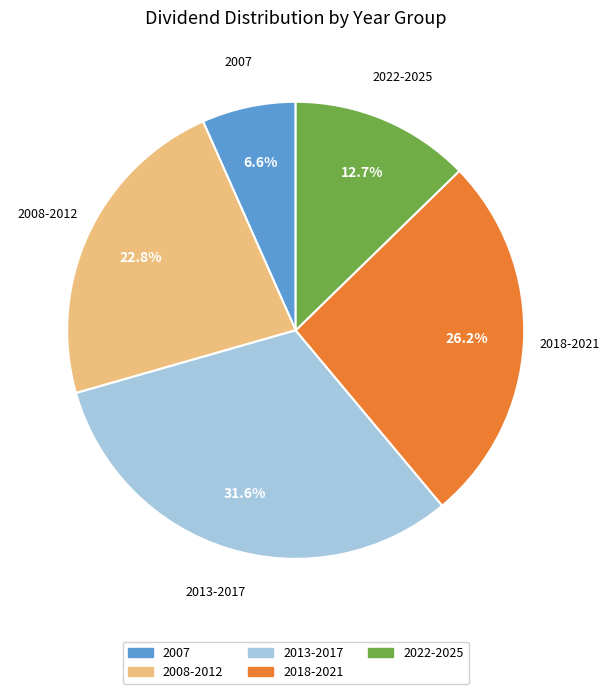

Is there any slice that represents more than half of the pie?

No